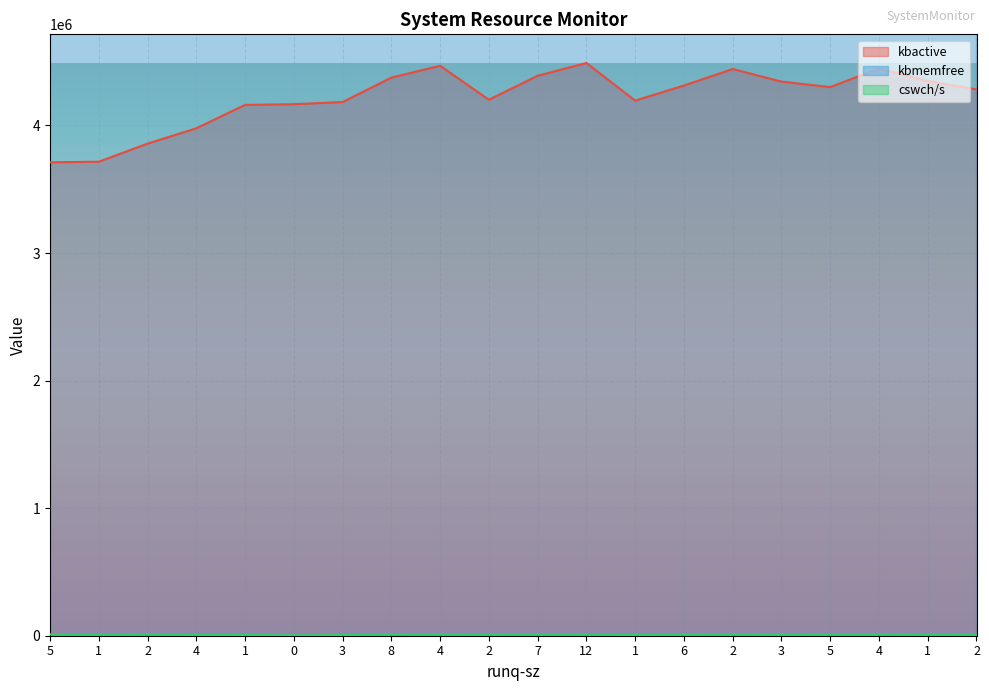

The cswch/s series shows 4691 at 3. True or false?

True